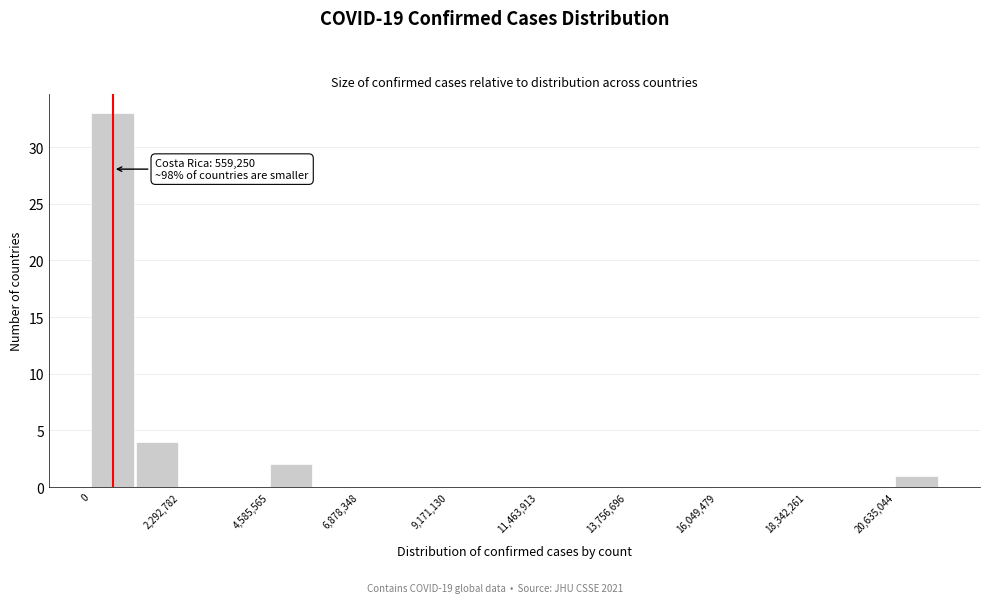

Read against the x-axis, roughly where is the centre of the tallest bar?

500000